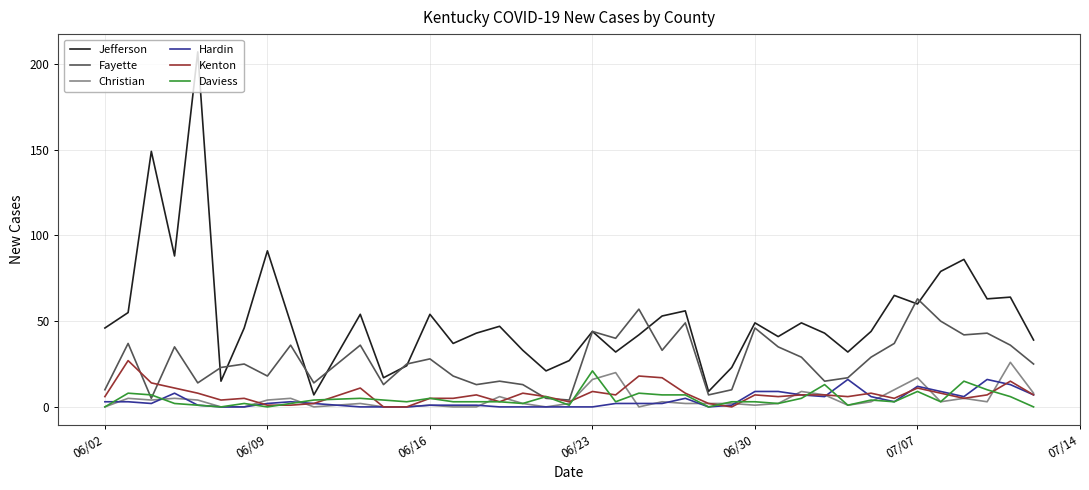

Which series has the largest total across all categories?

Jefferson